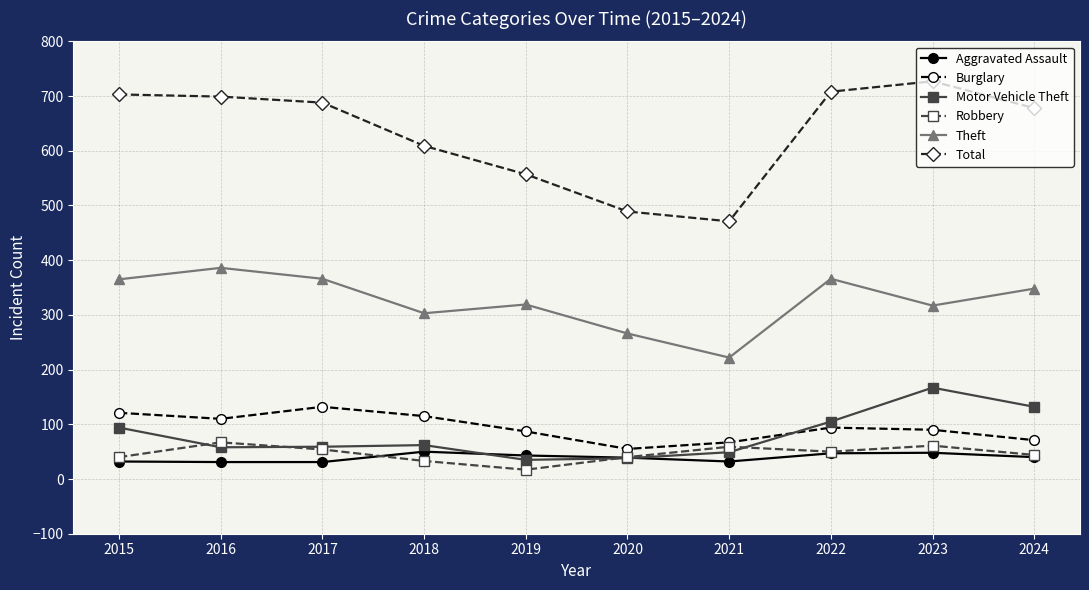

At which label does Aggravated Assault first exceed 40?

2018